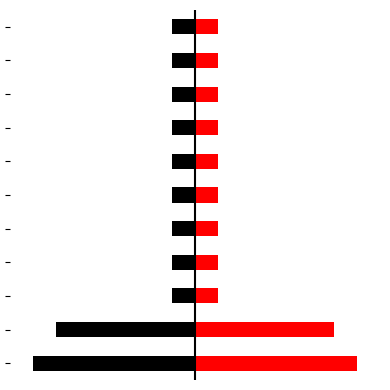

Does the chart contain any negative values?

Yes